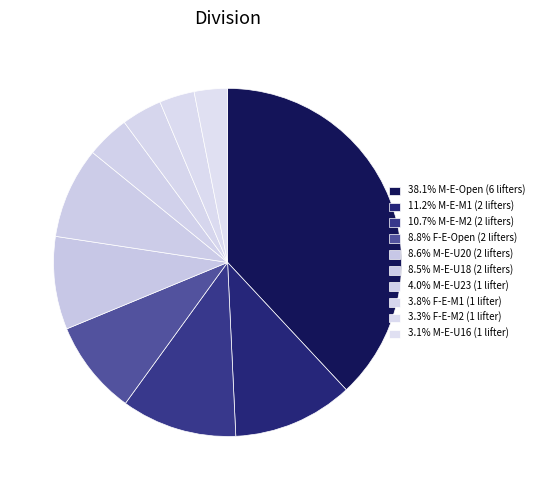

Count the number of slices in the pie.

10